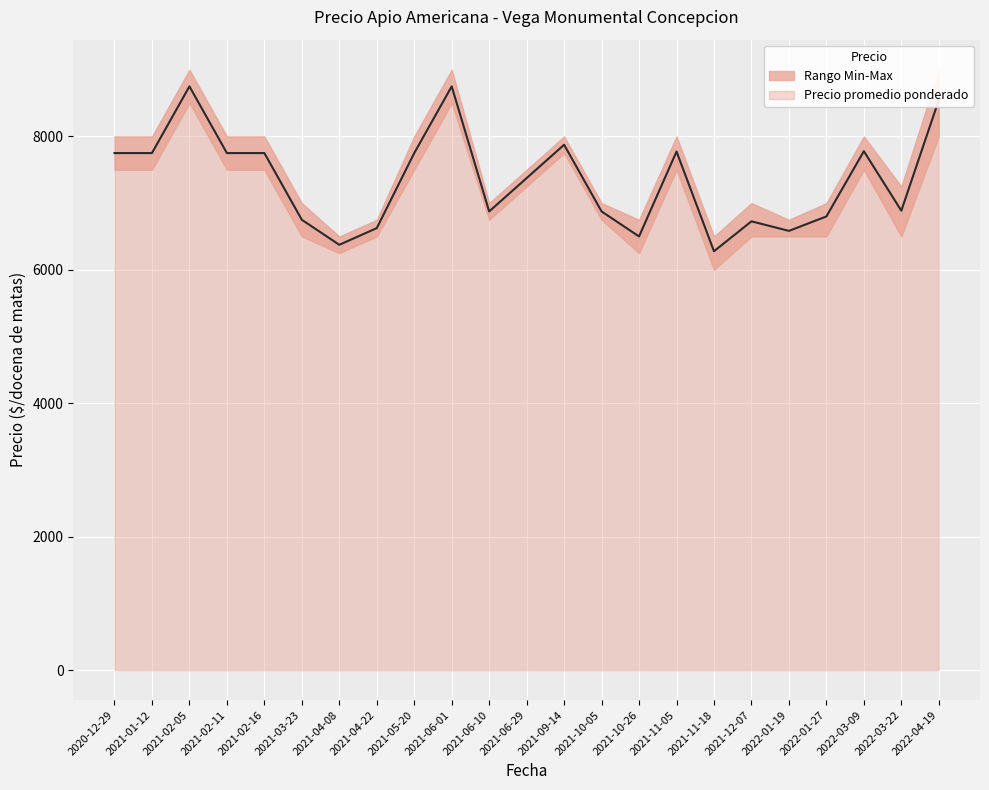

The chart shows a value of 8750.0 at 2021-06-01. True or false?

True